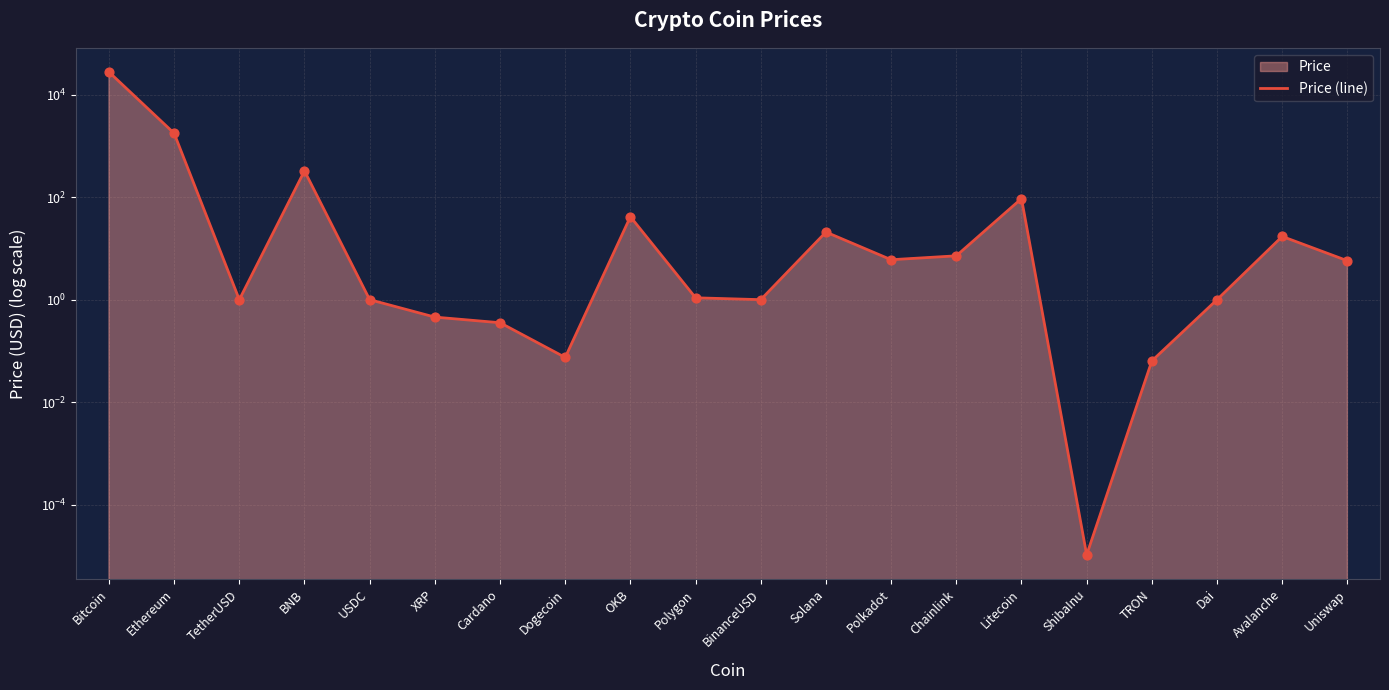

Which has a higher value, USDC or Polkadot?

Polkadot